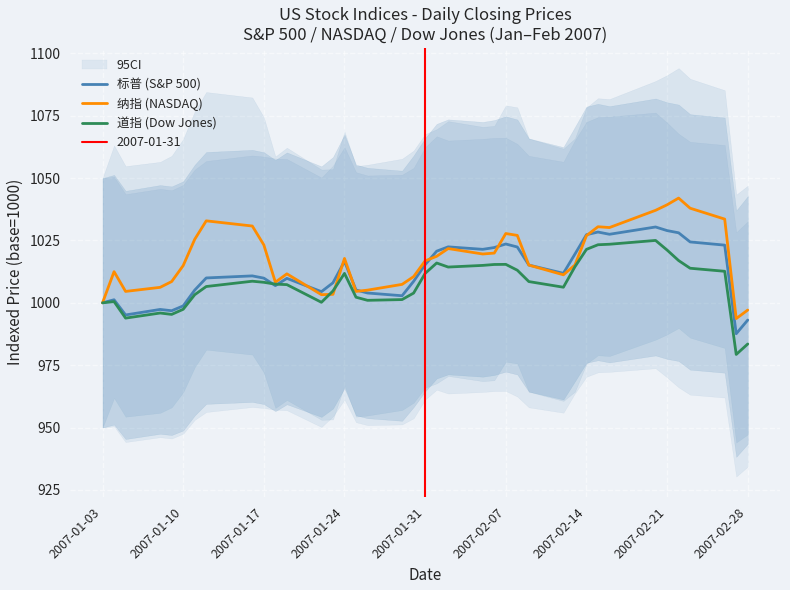

Read the 纳指 (NASDAQ) value at 2007-01-24.

1017.8